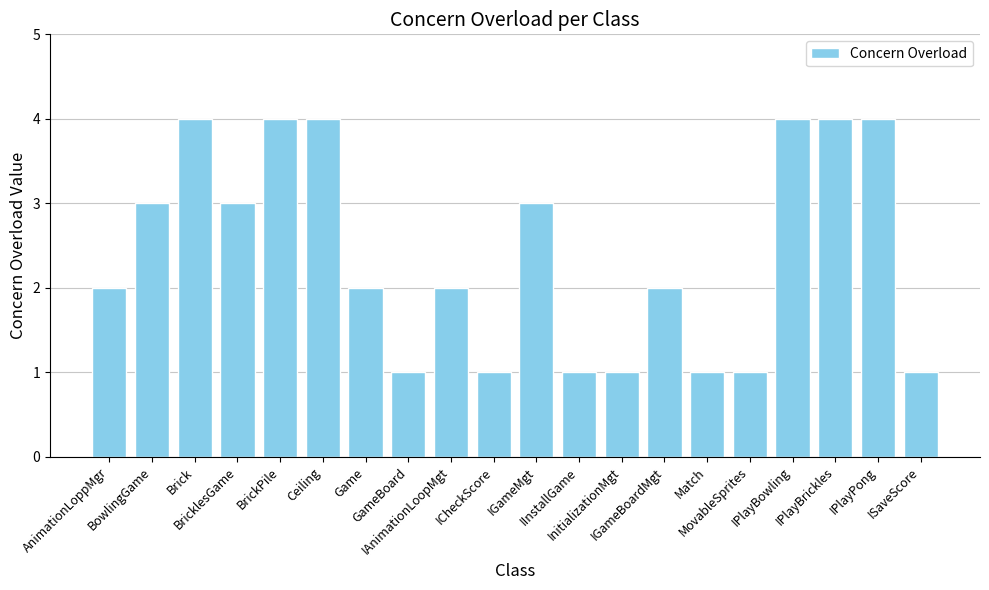

How many distinct data groups are displayed?

1